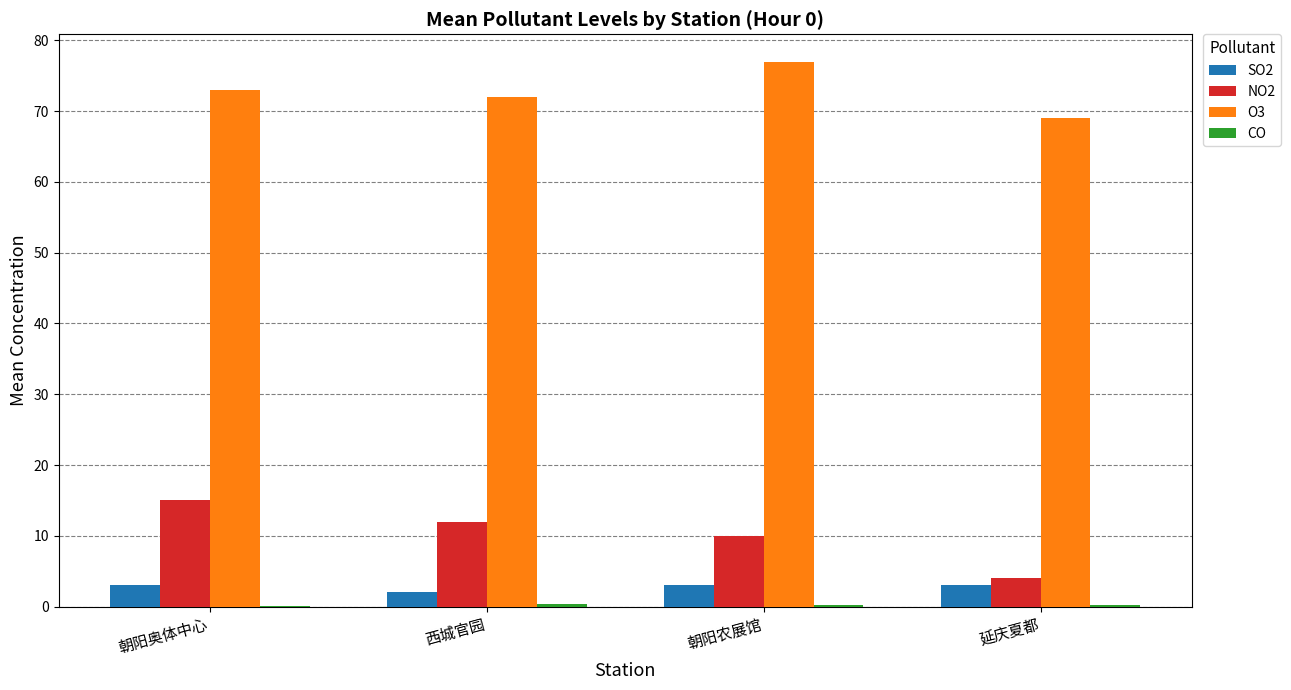

Which series has the largest total across all categories?

O3